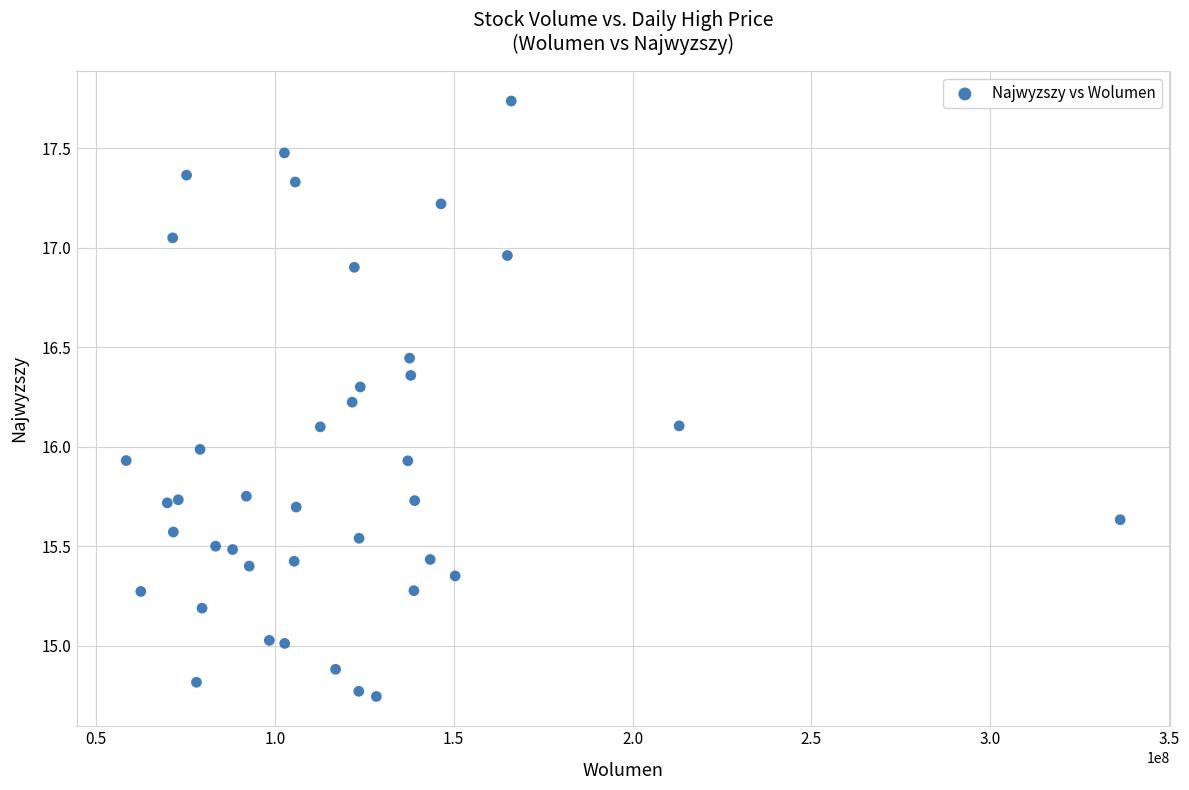

What is the range of X values (max minus min)?

277800120.0